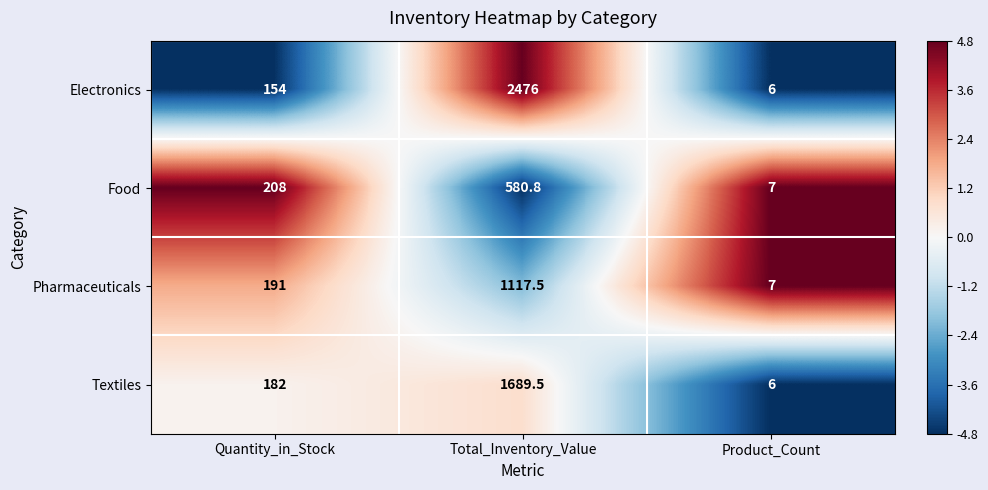

Which series has the largest total across all categories?

Electronics